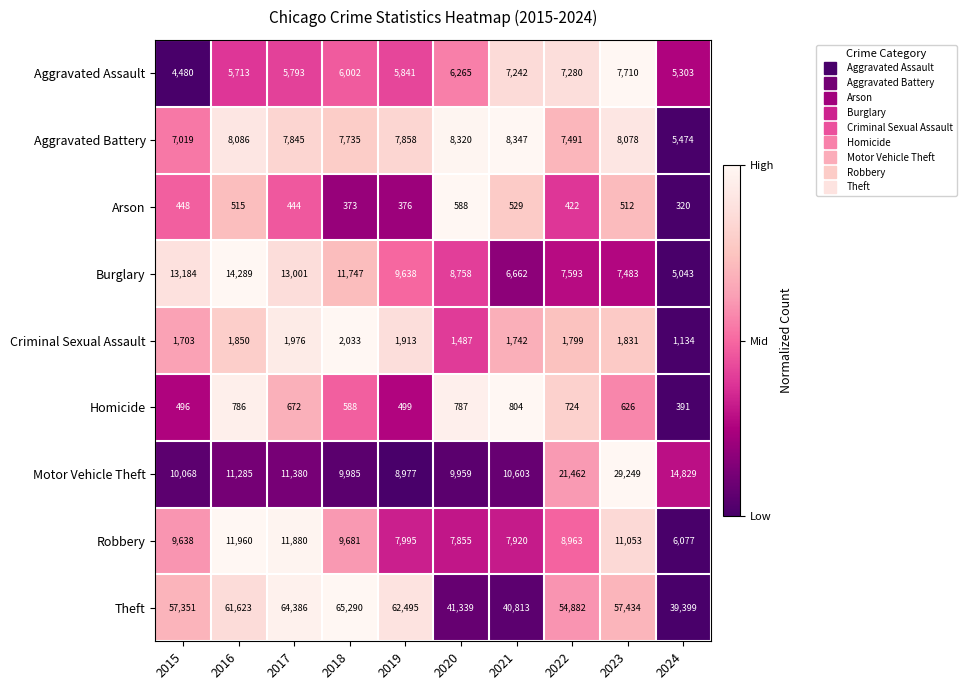

Which series has the largest range (max minus min)?

Theft